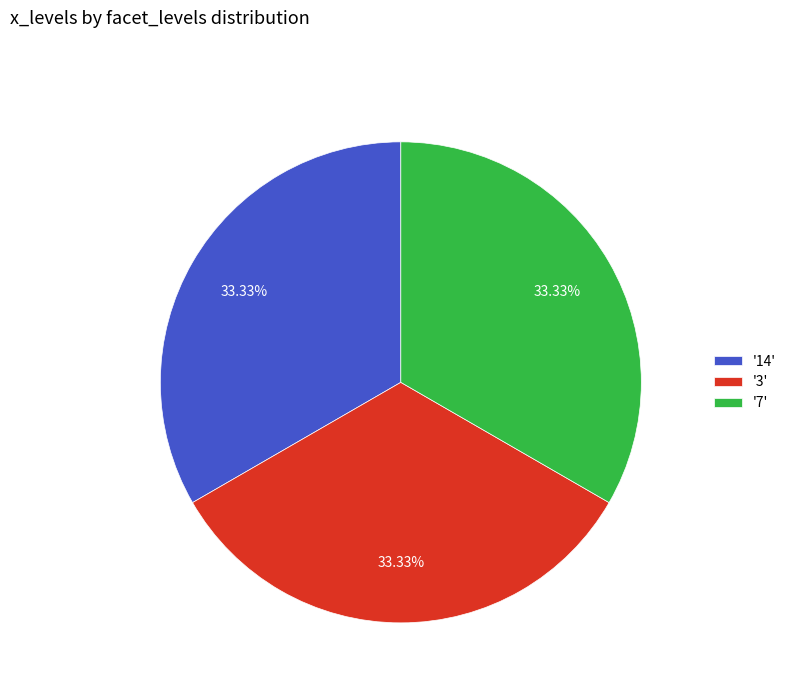

Approximately how many times larger is the value at '3' compared to '7'?

1.0